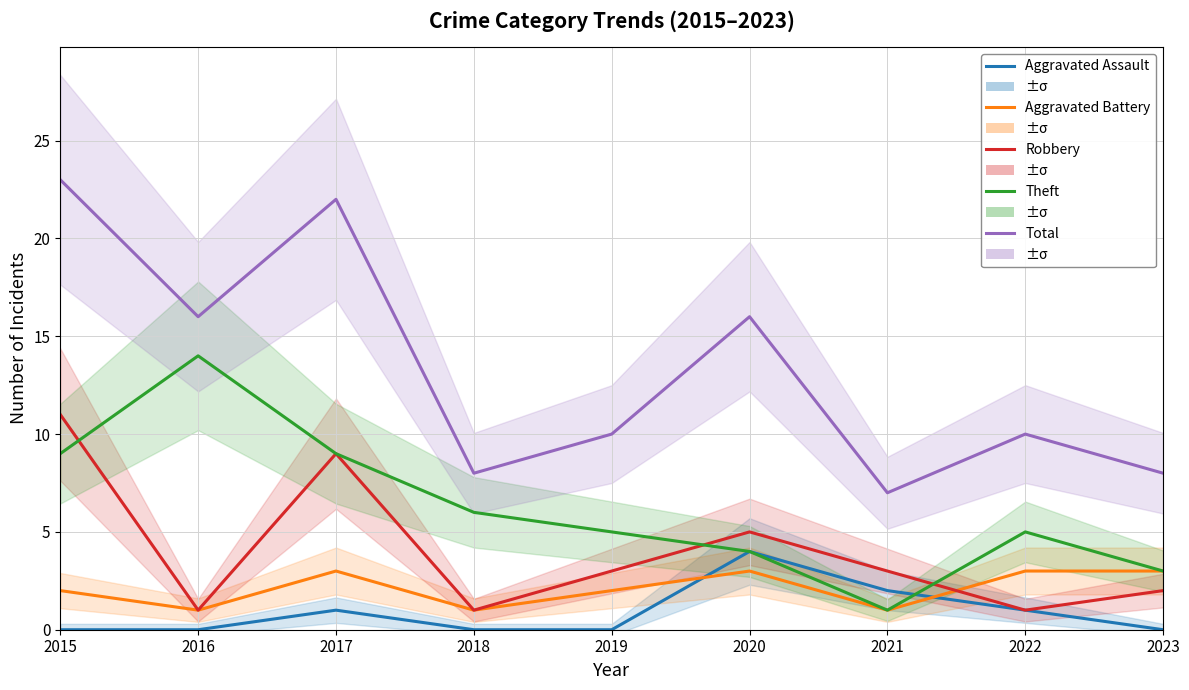

What is the average value of the Aggravated Battery series?

2